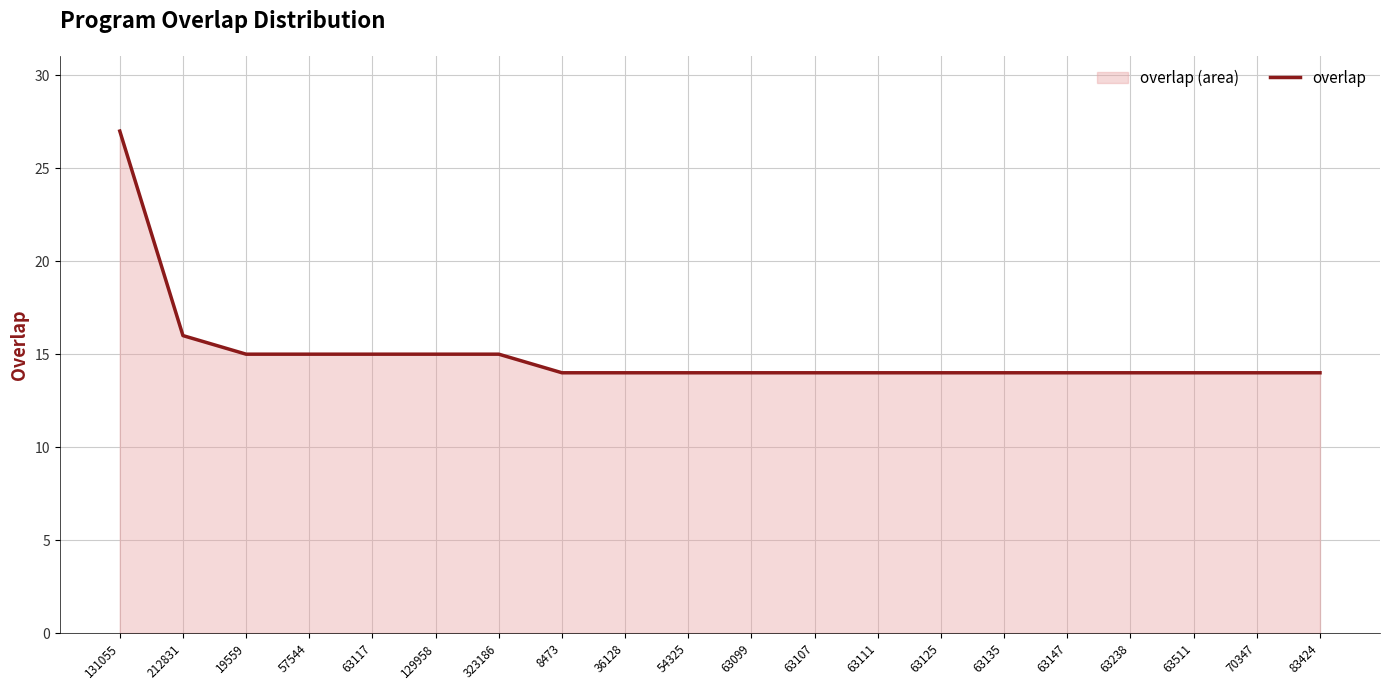

Approximately how many times larger is the value at 8473 compared to 63147?

1.0